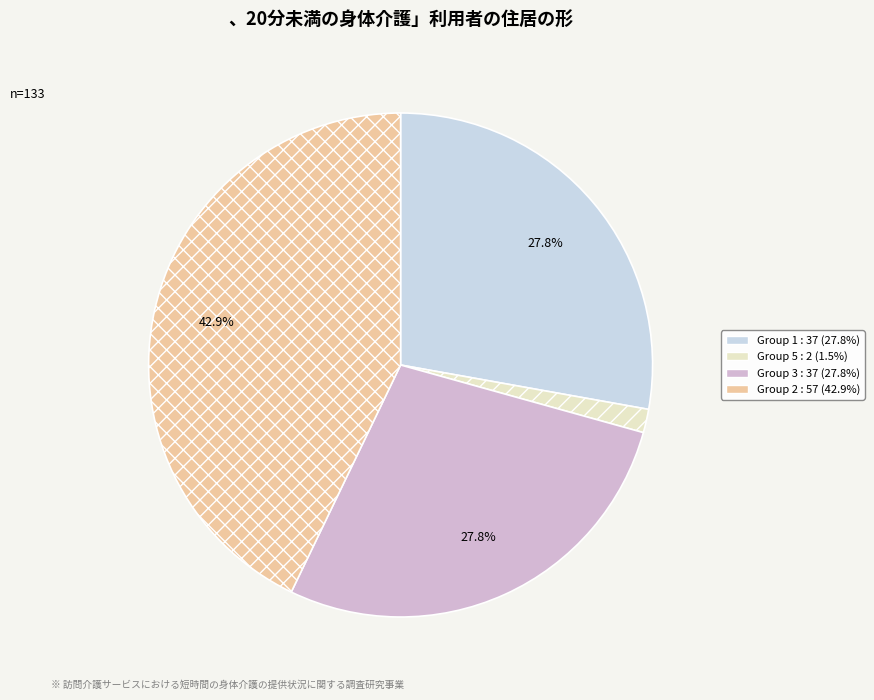

To the nearest percent, what is the average slice percentage?

25%